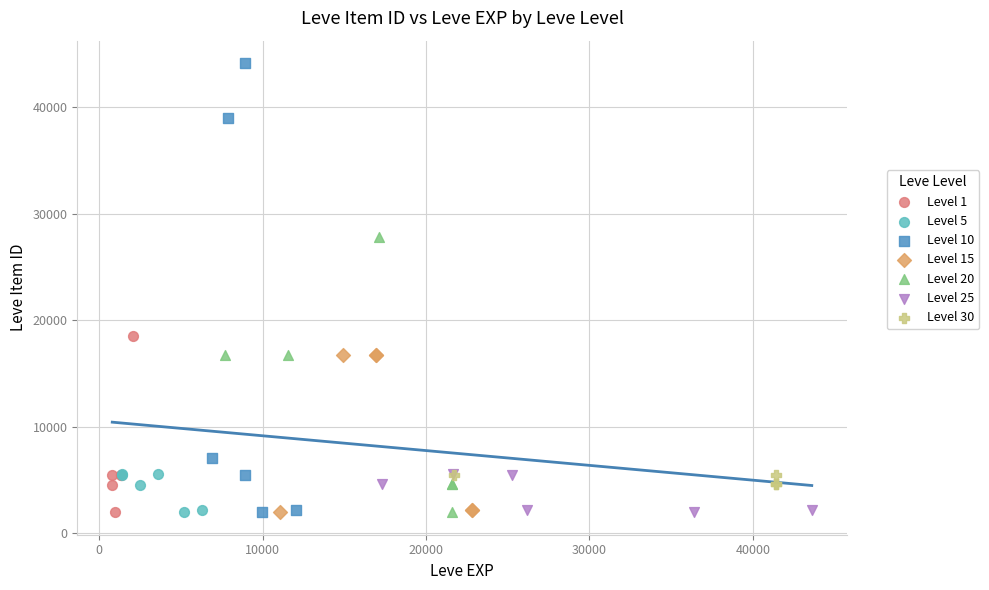

Which series reaches the maximum Y coordinate?

Level 10